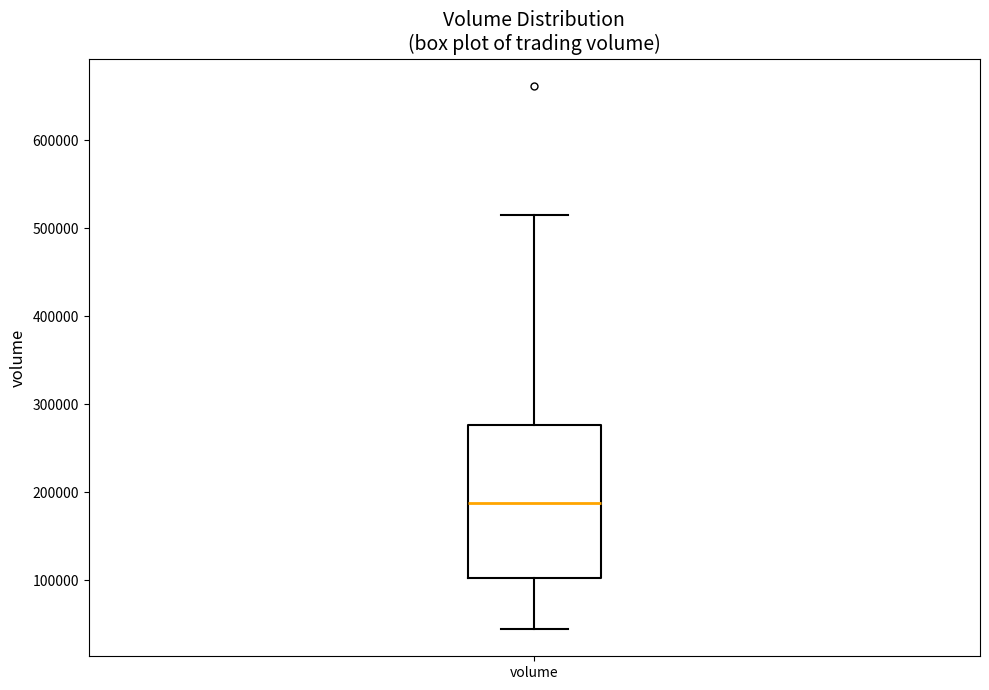

Where does the lower whisker of the box for volume end on the y-axis? The values are not printed on the chart, so give them approximately, as read against the axis.

40000